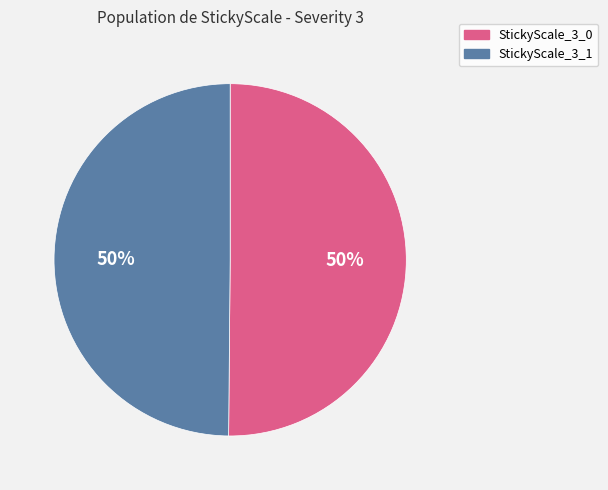

To the nearest percent, what is the average slice percentage?

50%